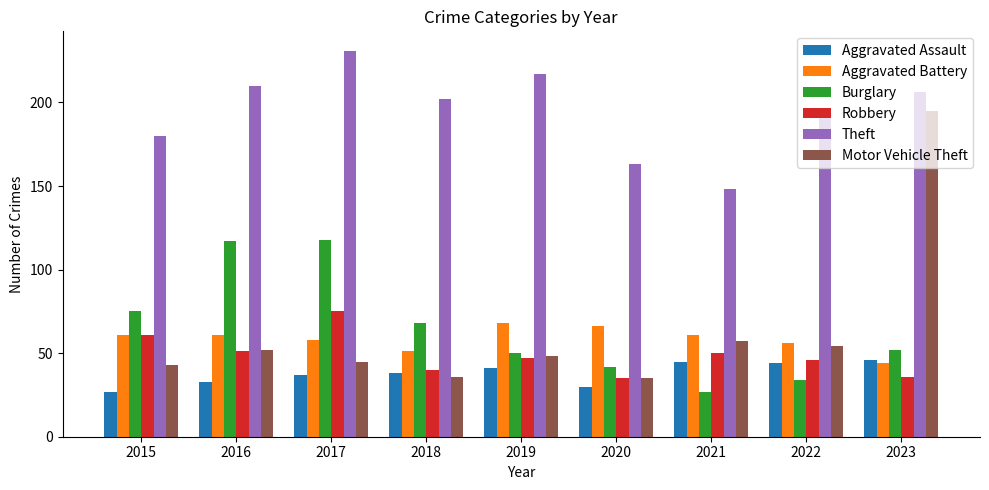

Reading left to right, extract all data points from this chart.

Aggravated Assault: 2015=27	2016=33	2017=37	2018=38	2019=41	2020=30	2021=45	2022=44	2023=46
Aggravated Battery: 2015=61	2016=61	2017=58	2018=51	2019=68	2020=66	2021=61	2022=56	2023=44
Burglary: 2015=75	2016=117	2017=118	2018=68	2019=50	2020=42	2021=27	2022=34	2023=52
Robbery: 2015=61	2016=51	2017=75	2018=40	2019=47	2020=35	2021=50	2022=46	2023=36
Theft: 2015=180	2016=210	2017=231	2018=202	2019=217	2020=163	2021=148	2022=195	2023=206
Motor Vehicle Theft: 2015=43	2016=52	2017=45	2018=36	2019=48	2020=35	2021=57	2022=54	2023=195